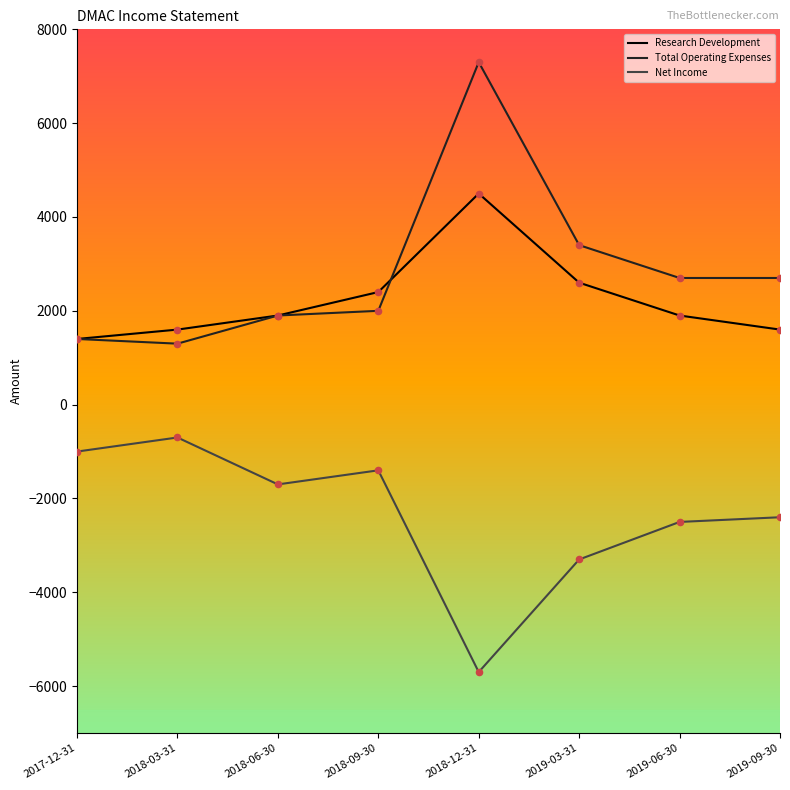

What are all the series names shown in the legend?

Research Development, Total Operating Expenses, Net Income